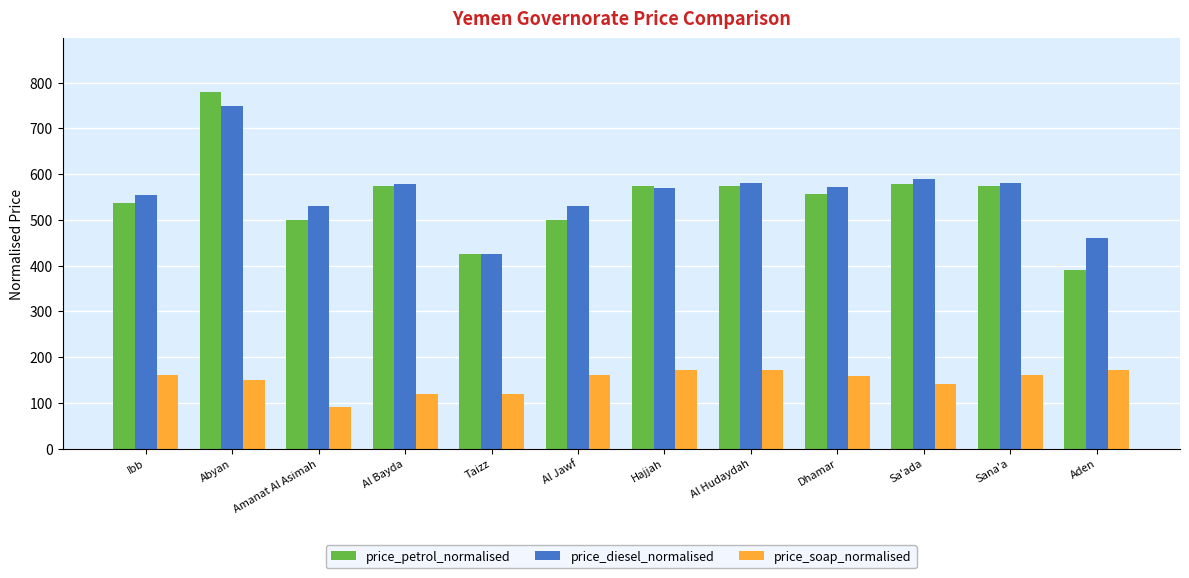

At which category does the chart reach its peak across all series?

Abyan